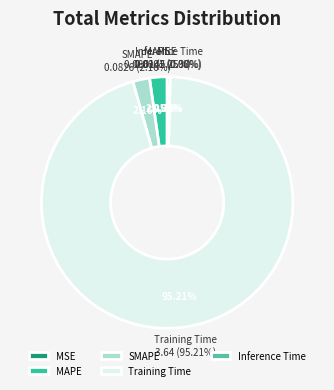

Which slice is the smallest?

MSE